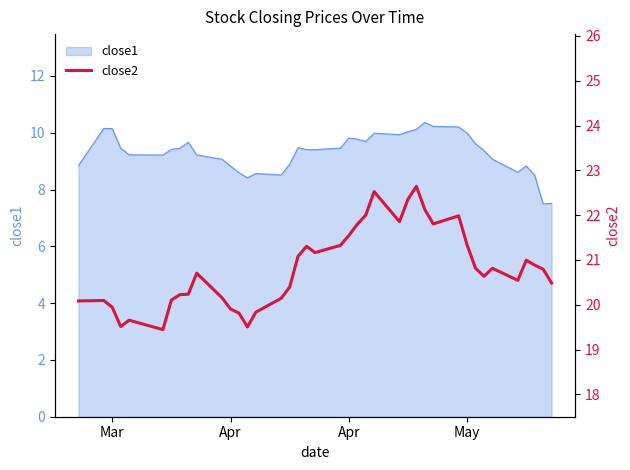

What is the sum of all values?

832.6